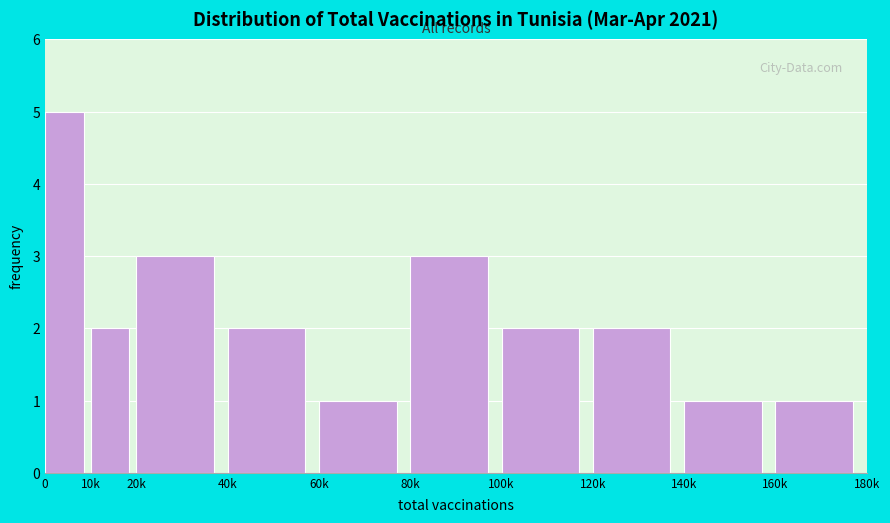

Reading right to left, list all the values displayed in this chart.

1	1	2	2	3	1	2	3	2	5